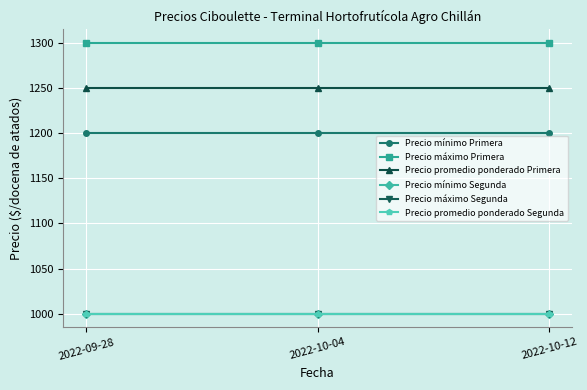

Is the value of Precio máximo Segunda at 2022-10-04 greater than the value of Precio promedio ponderado Segunda at 2022-10-04?

No